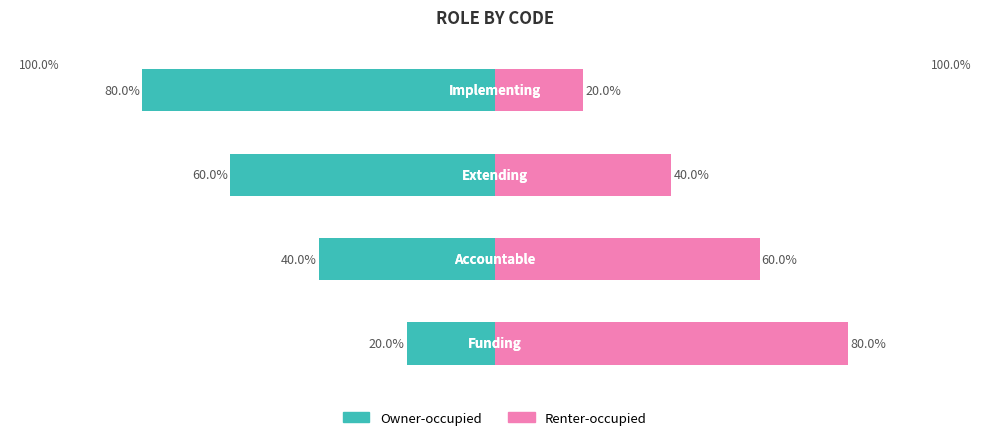

Which has a higher value, 1 or 3?

1